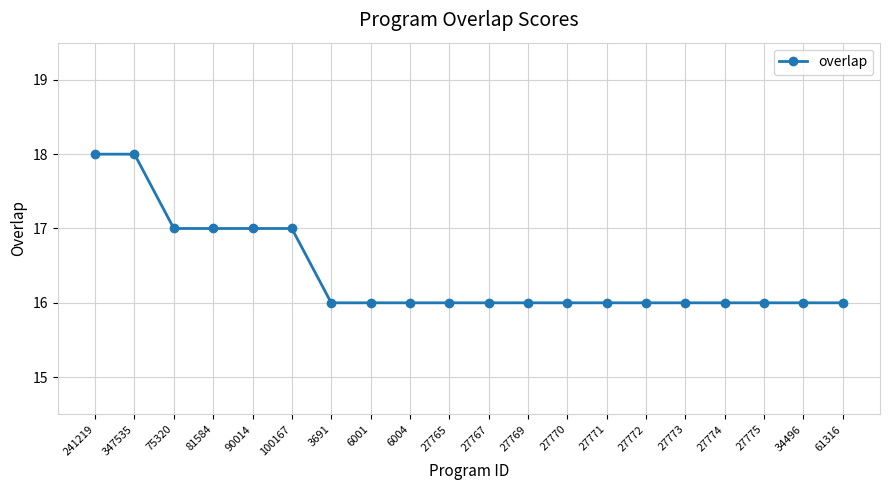

Which has a higher value, 241219 or 27775?

241219